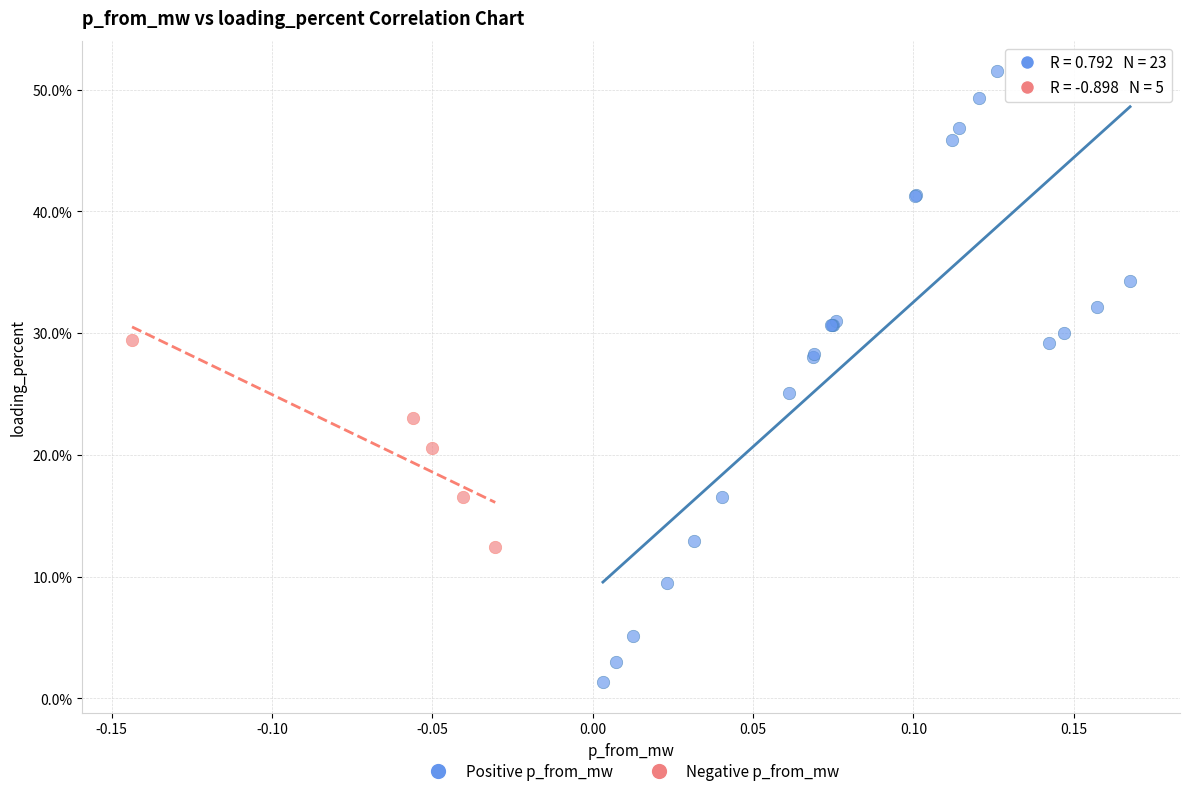

Which series contains the highest Y value?

Positive p_from_mw